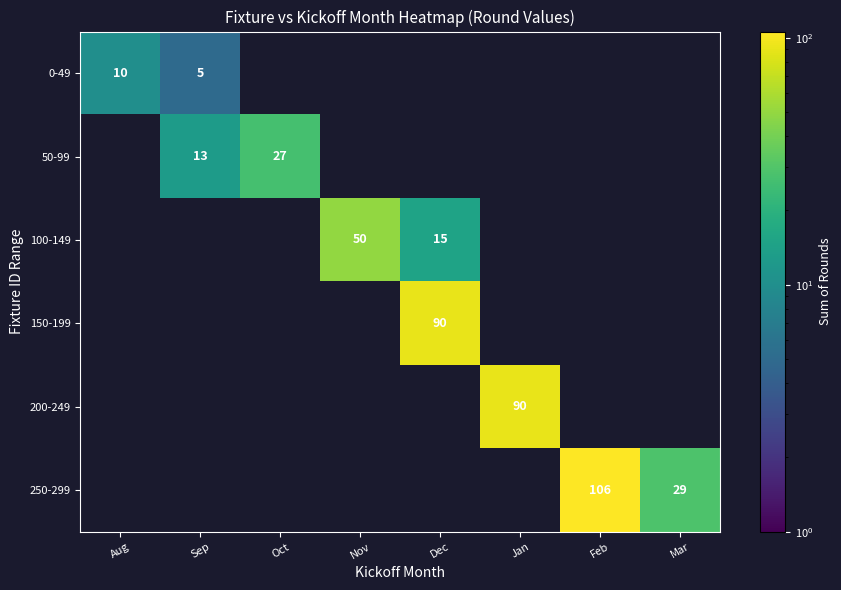

Which label corresponds to the largest value in the chart?

Feb